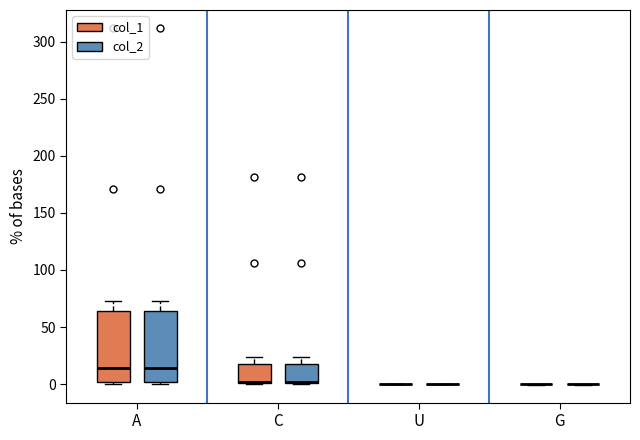

Reading left to right, transcribe this box plot: for each box, give where its median line is, the range the box spans, and where its two whiskers end, as read against the y-axis. The values are not printed on the chart, so give them approximately, as read against the axis.

A (col_1): median 15, box 0 to 65, whiskers 0 (just below the box's lower edge) to 75
A (col_2): median 15, box 0 to 65, whiskers 0 (just below the box's lower edge) to 75
C (col_1): median 0 (drawn on the box's lower edge), box 0 to 20, whiskers 0 to 25
C (col_2): median 0 (drawn on the box's lower edge), box 0 to 20, whiskers 0 to 25
U (col_1): box collapsed to a line at 0, whiskers 0 to 0
U (col_2): box collapsed to a line at 0, whiskers 0 to 0
G (col_1): box collapsed to a line at 0, whiskers 0 to 0
G (col_2): box collapsed to a line at 0, whiskers 0 to 0